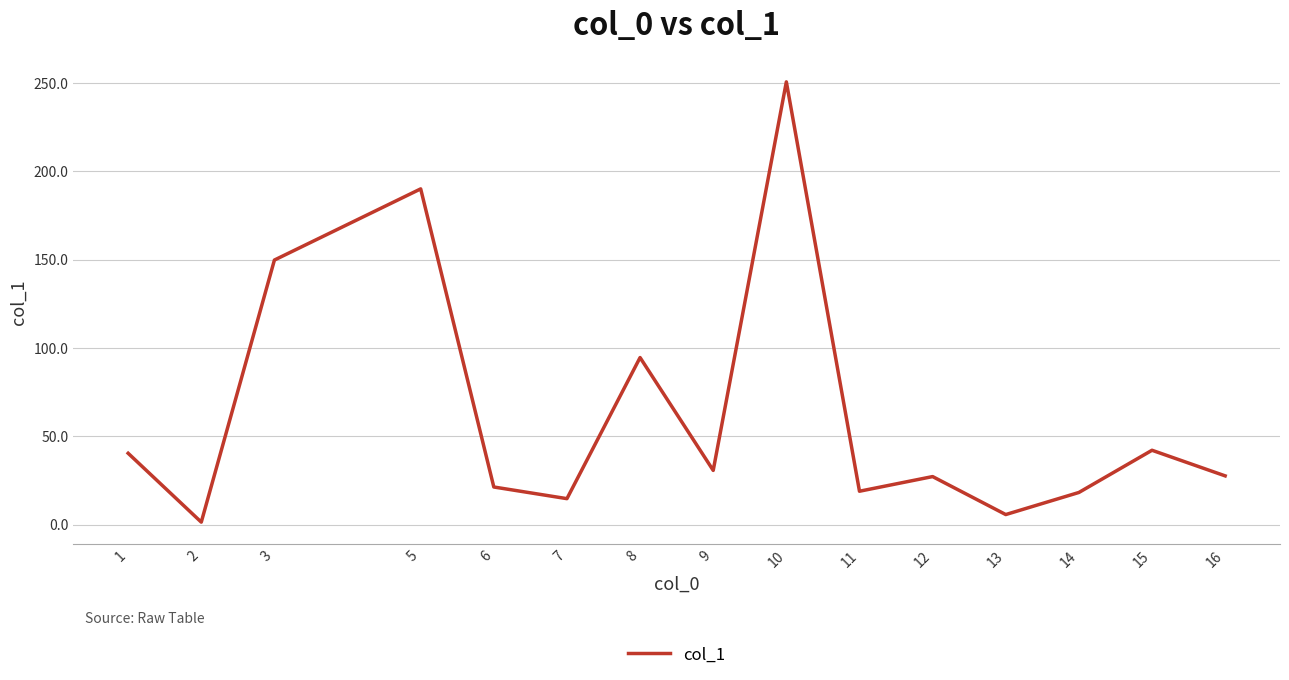

Does the chart display data point markers on the line(s)?

No